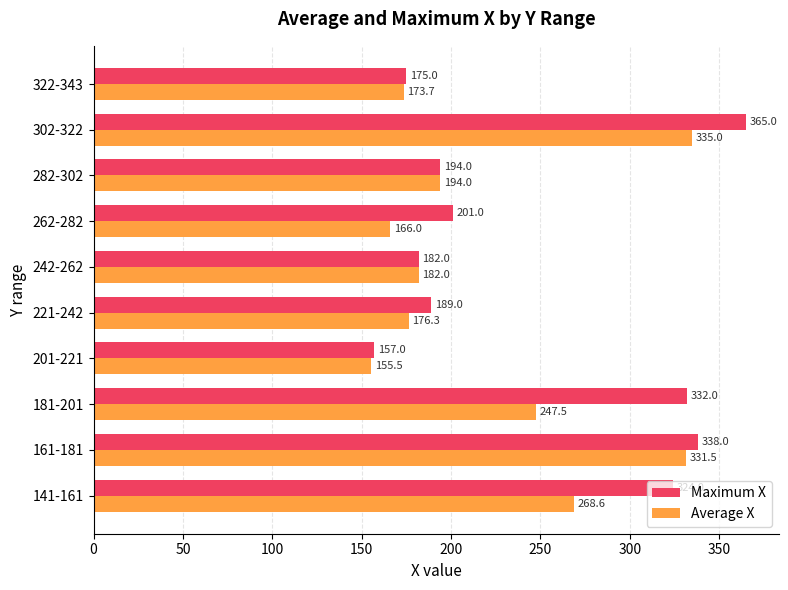

What is the approximate value of Average X at 201-221?

155.5